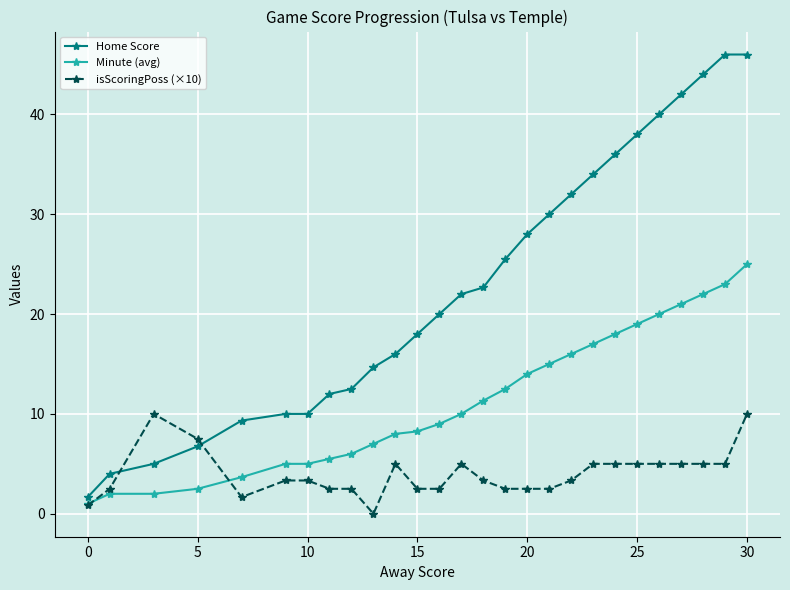

What is the greatest value displayed?

46.0